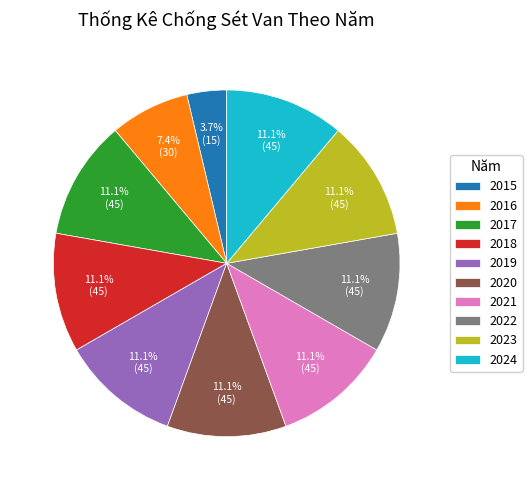

How many segments does this pie chart have?

10